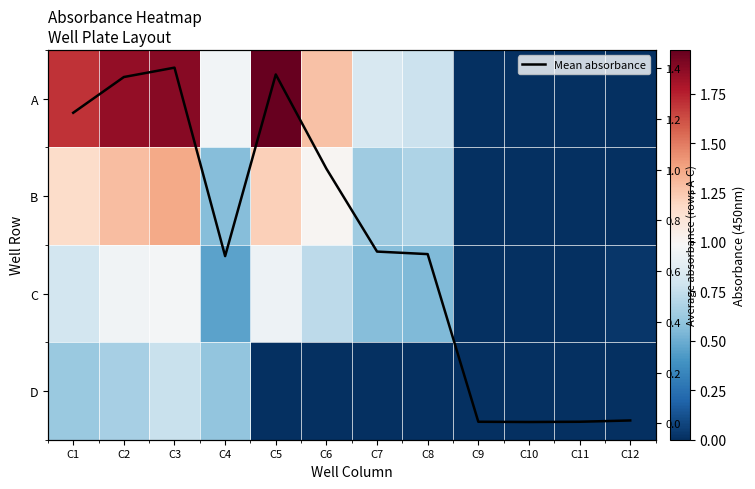

Which category has the lowest value in the D series?

C5